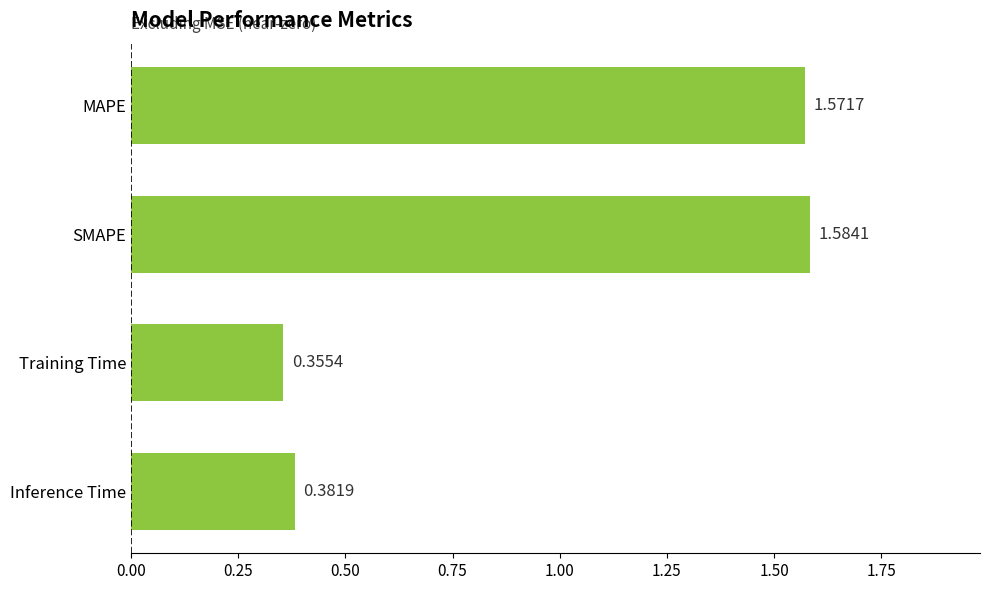

Are the bars horizontal?

Yes